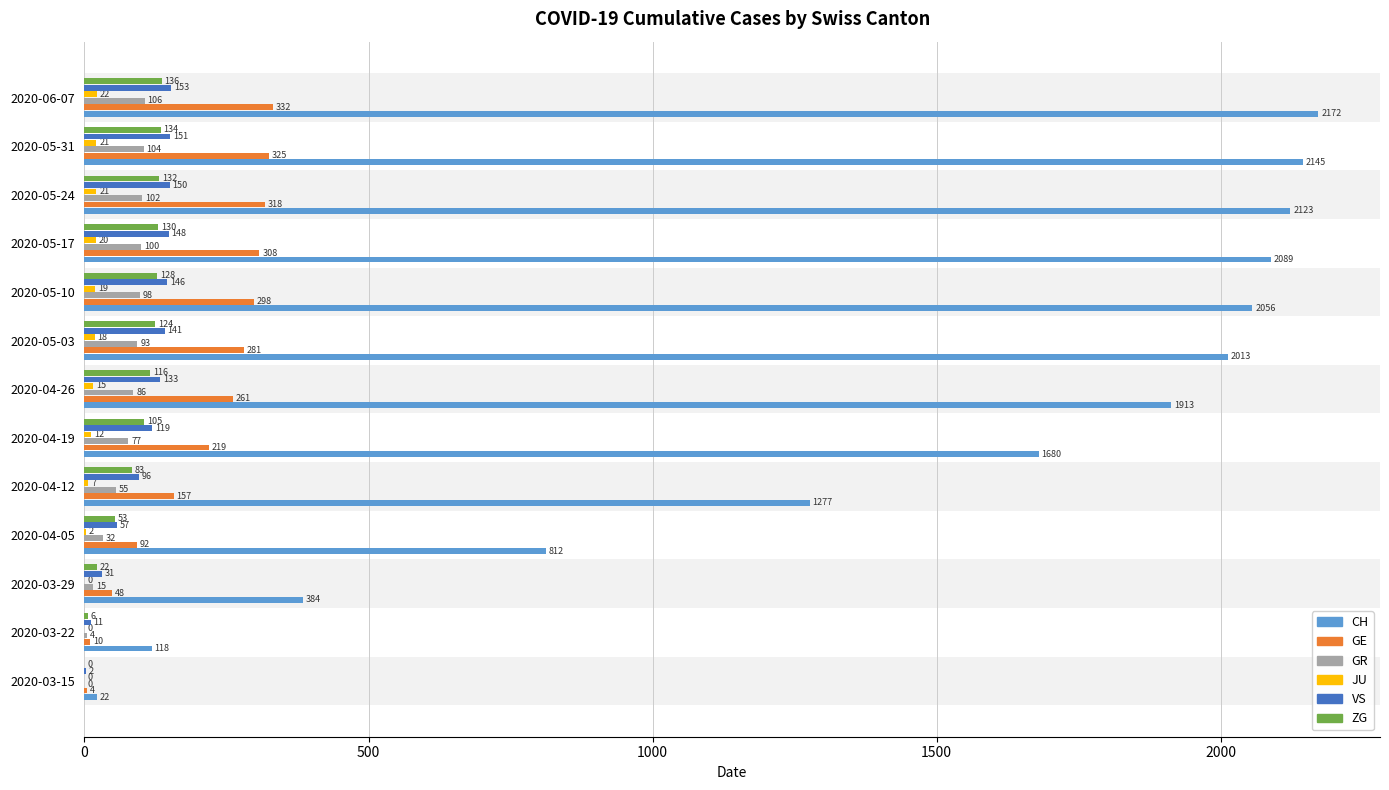

Is it true that ZG equals 116 at 2020-04-26?

True